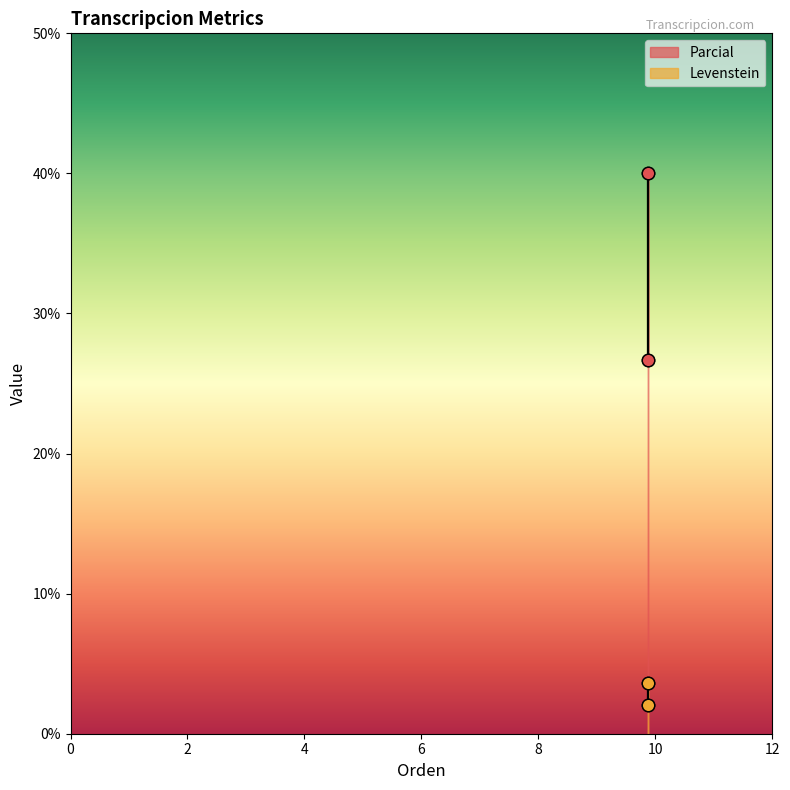

What are all the series names shown in the legend?

Levenstein, Parcial